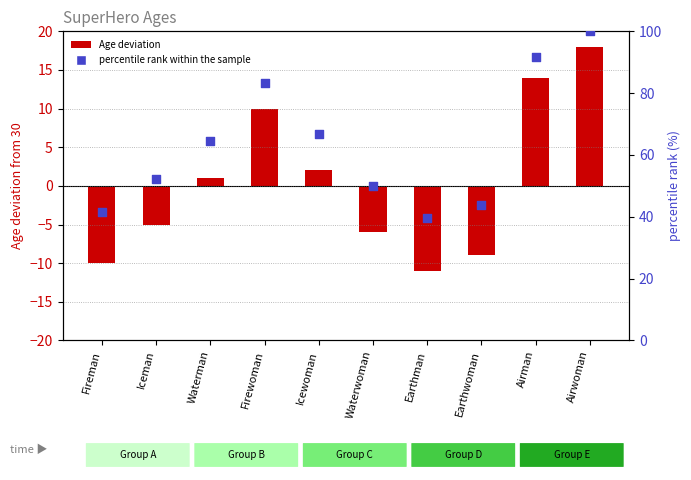

Which series reaches the minimum Y coordinate?

Age deviation